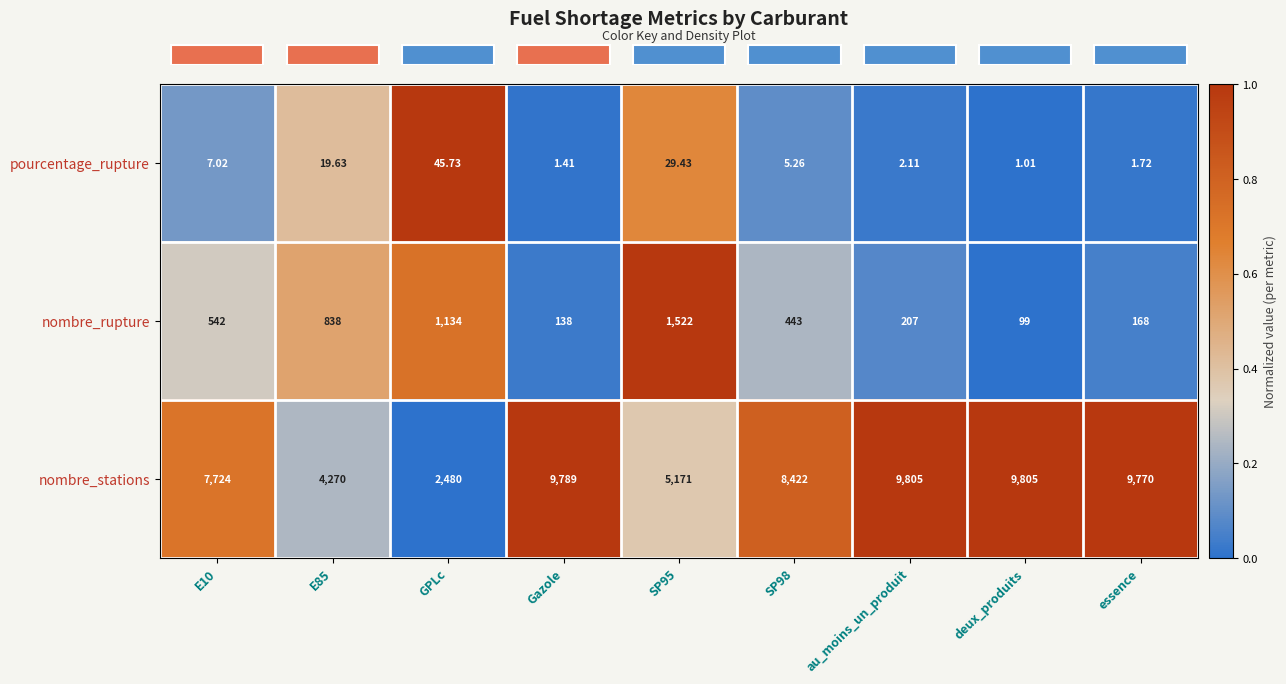

At SP95, list the series in order from smallest to largest.

pourcentage_rupture, nombre_rupture, nombre_stations